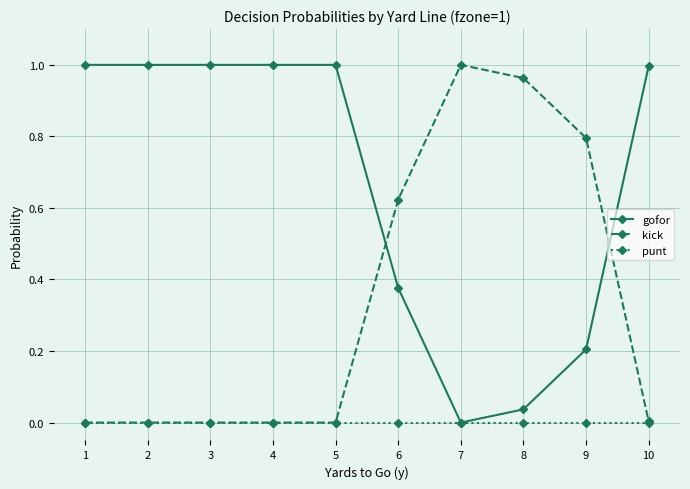

Which series has the largest total across all categories?

gofor